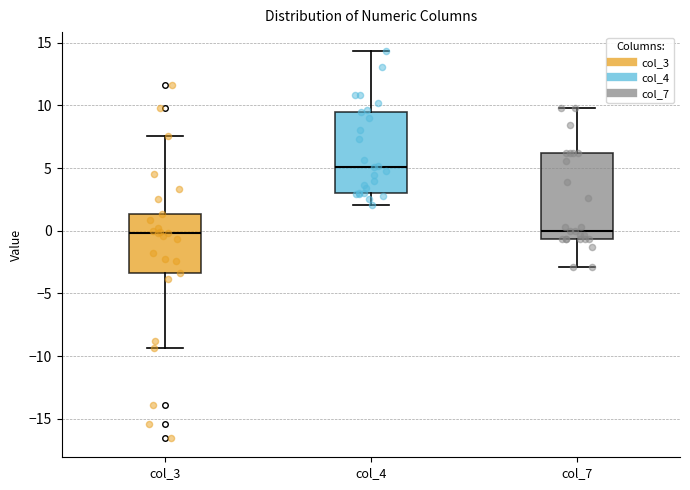

Where does the lower whisker of the box for col_3 end on the y-axis? The values are not printed on the chart, so give them approximately, as read against the axis.

-9.5